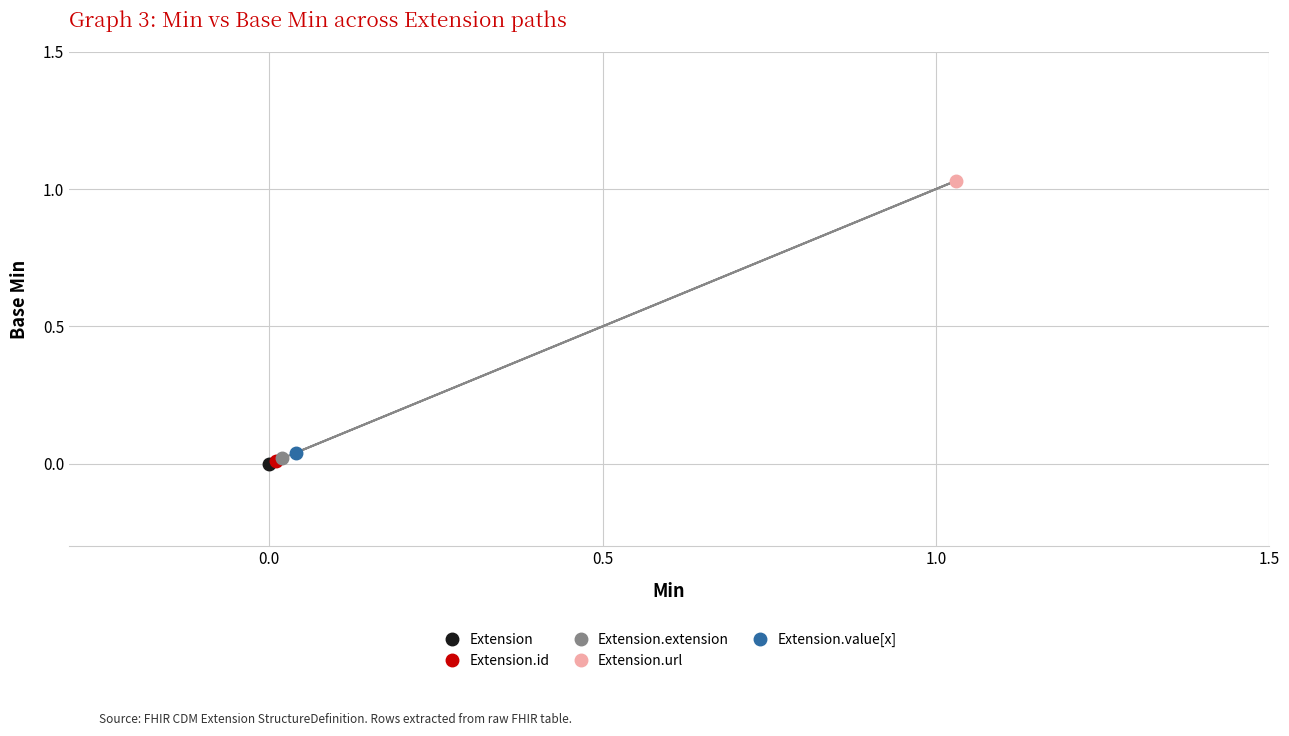

What is the average value?

0.2